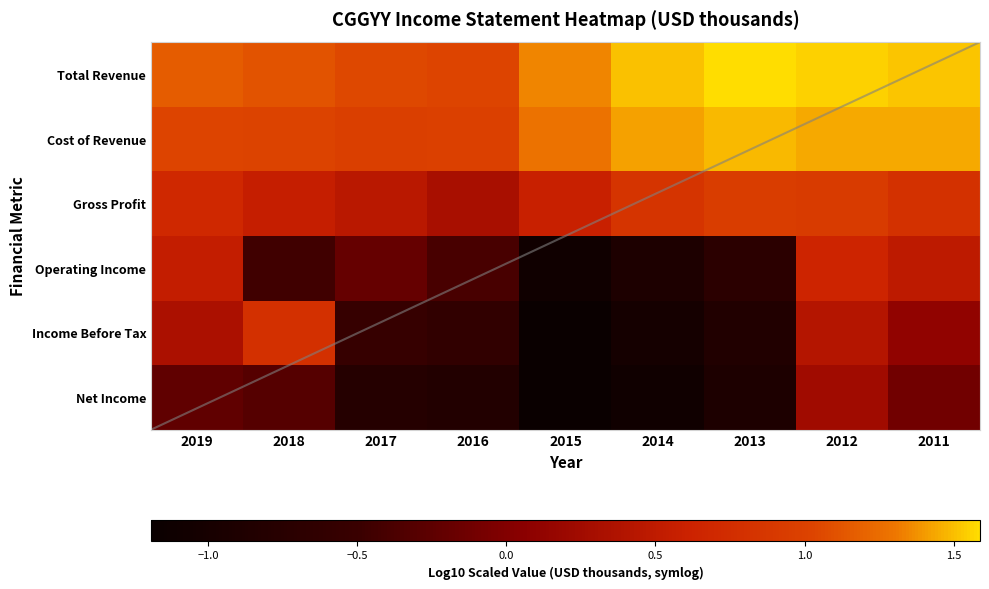

What is the maximum value shown in the chart?

1.6